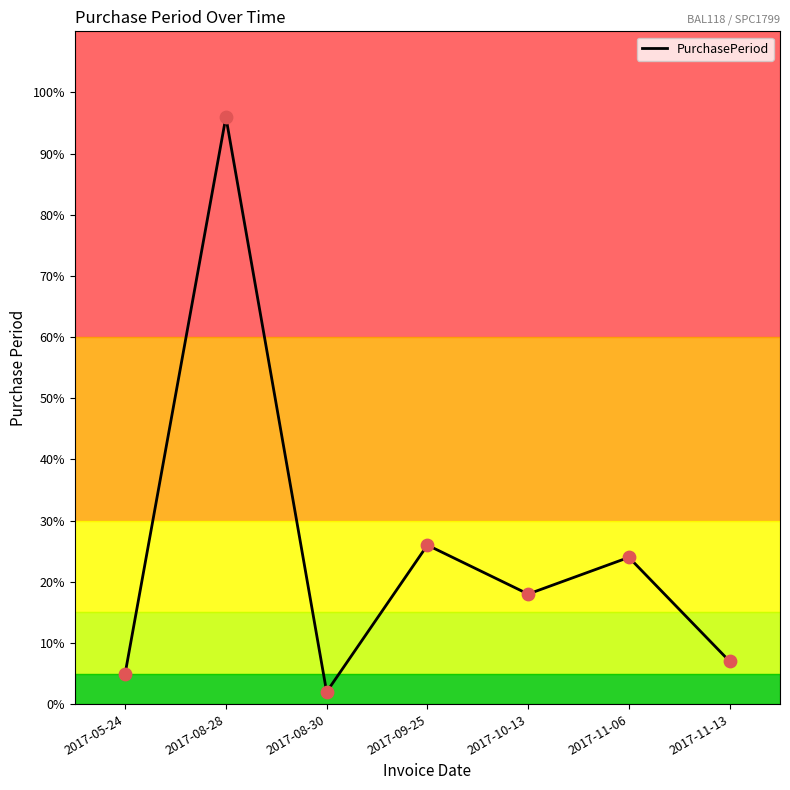

What is the change in value from 2017-05-24 to 2017-08-30?

-3